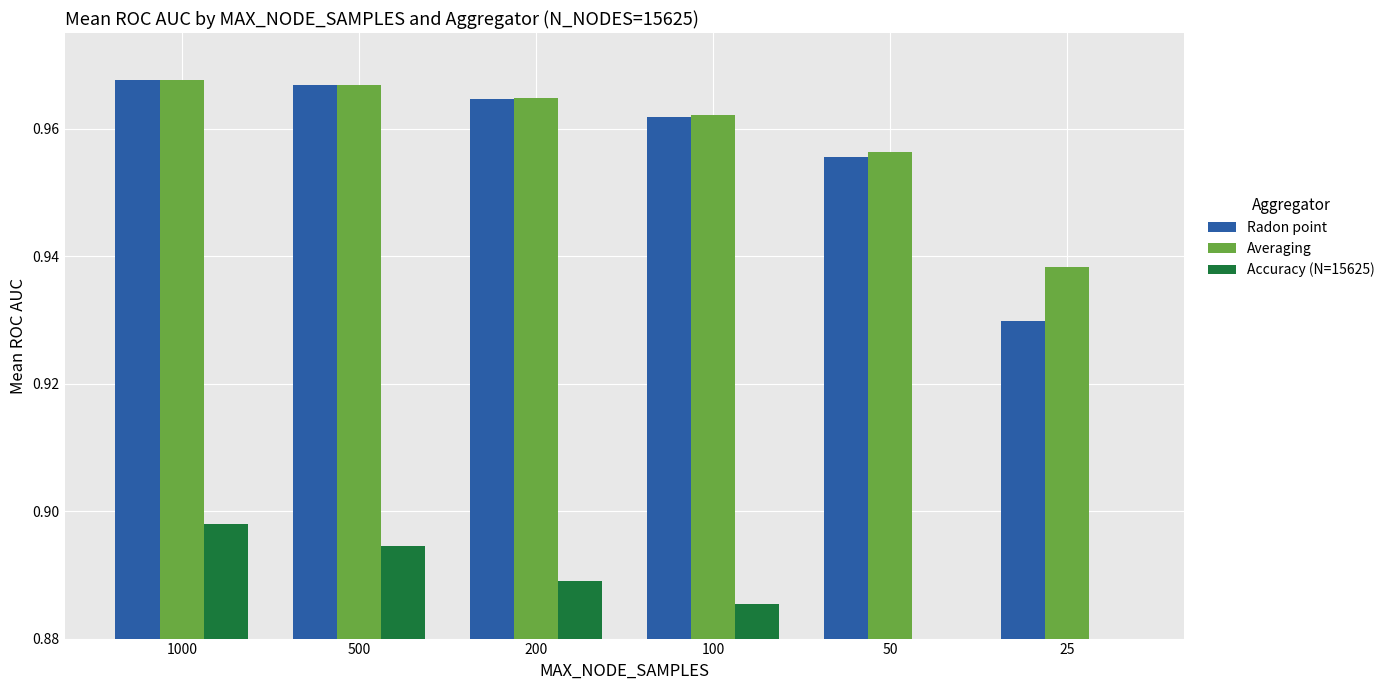

Reading right to left, what are all the values shown in this chart?

Radon point: 25=0.9	50=1.0	100=1.0	200=1.0	500=1.0	1000=1.0
Averaging: 25=0.9	50=1.0	100=1.0	200=1.0	500=1.0	1000=1.0
Accuracy (N=15625): 25=0.9	50=0.9	100=0.9	200=0.9	500=0.9	1000=0.9